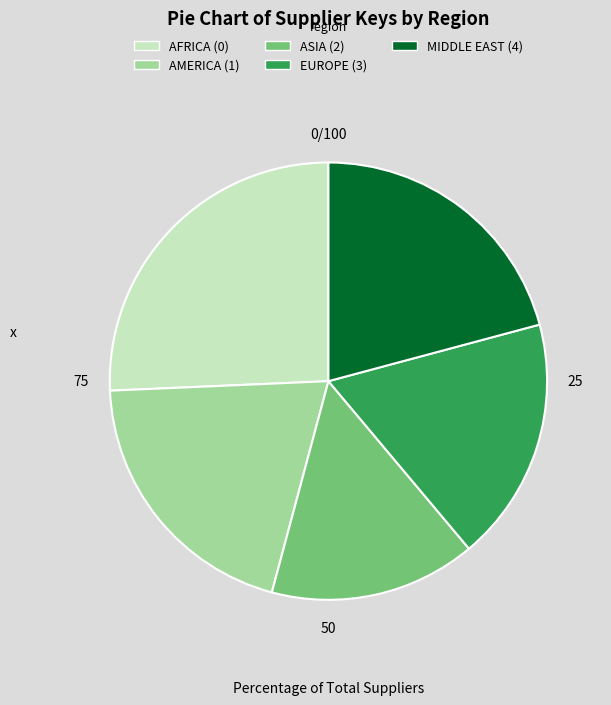

Approximately how many times larger is the value at ASIA (2) compared to AMERICA (1)?

0.8